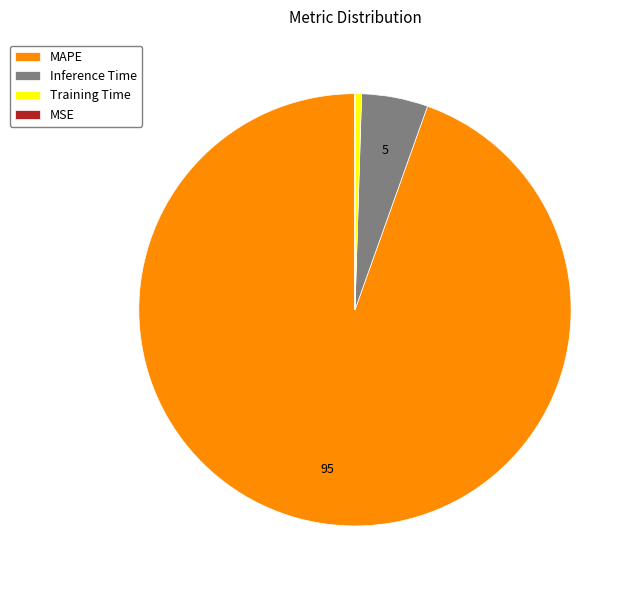

Between MAPE and Inference Time, which is larger?

MAPE